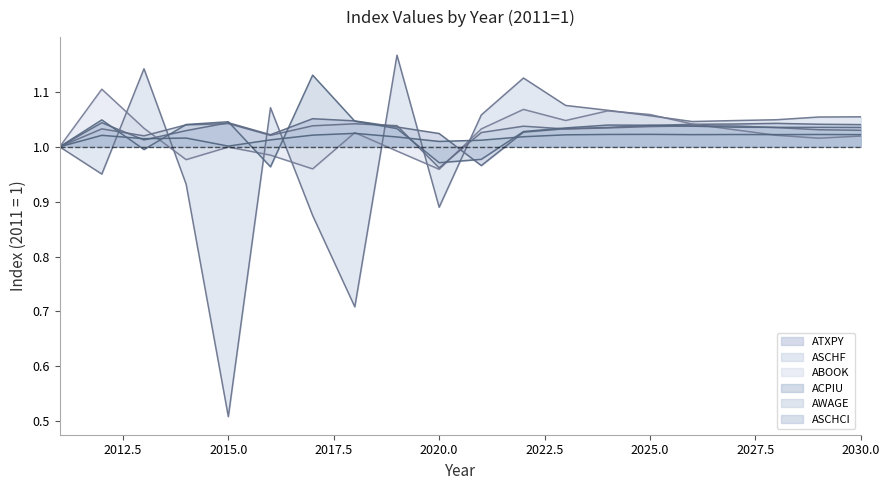

How many times do ATXPY and ABOOK cross each other?

3